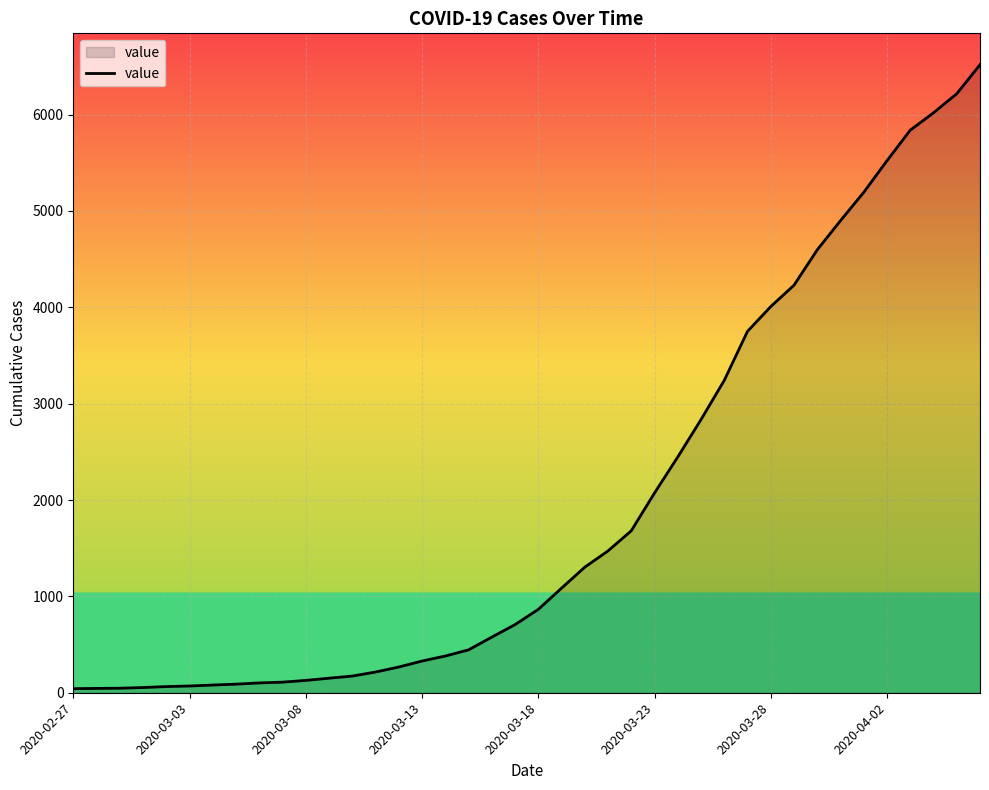

What is the difference between the maximum and minimum values?

6476